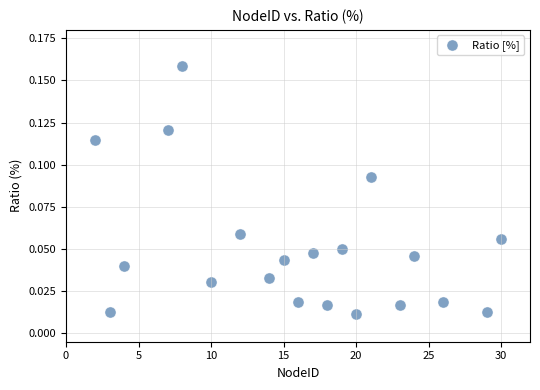

What is the range of X values (max minus min)?

28.0